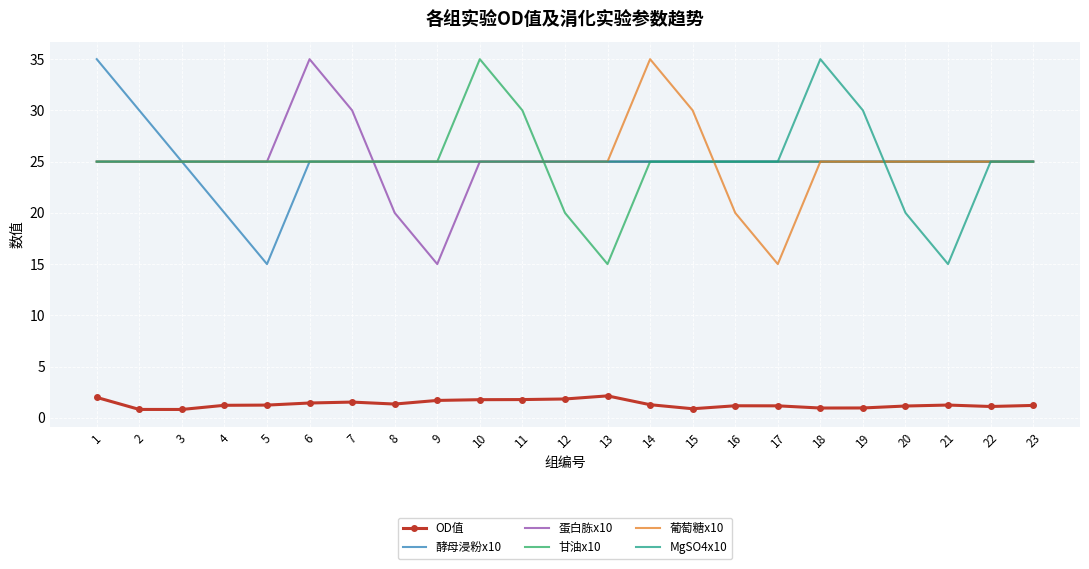

Is the value of OD值 at 6 greater than the value of 甘油x10 at 23?

No